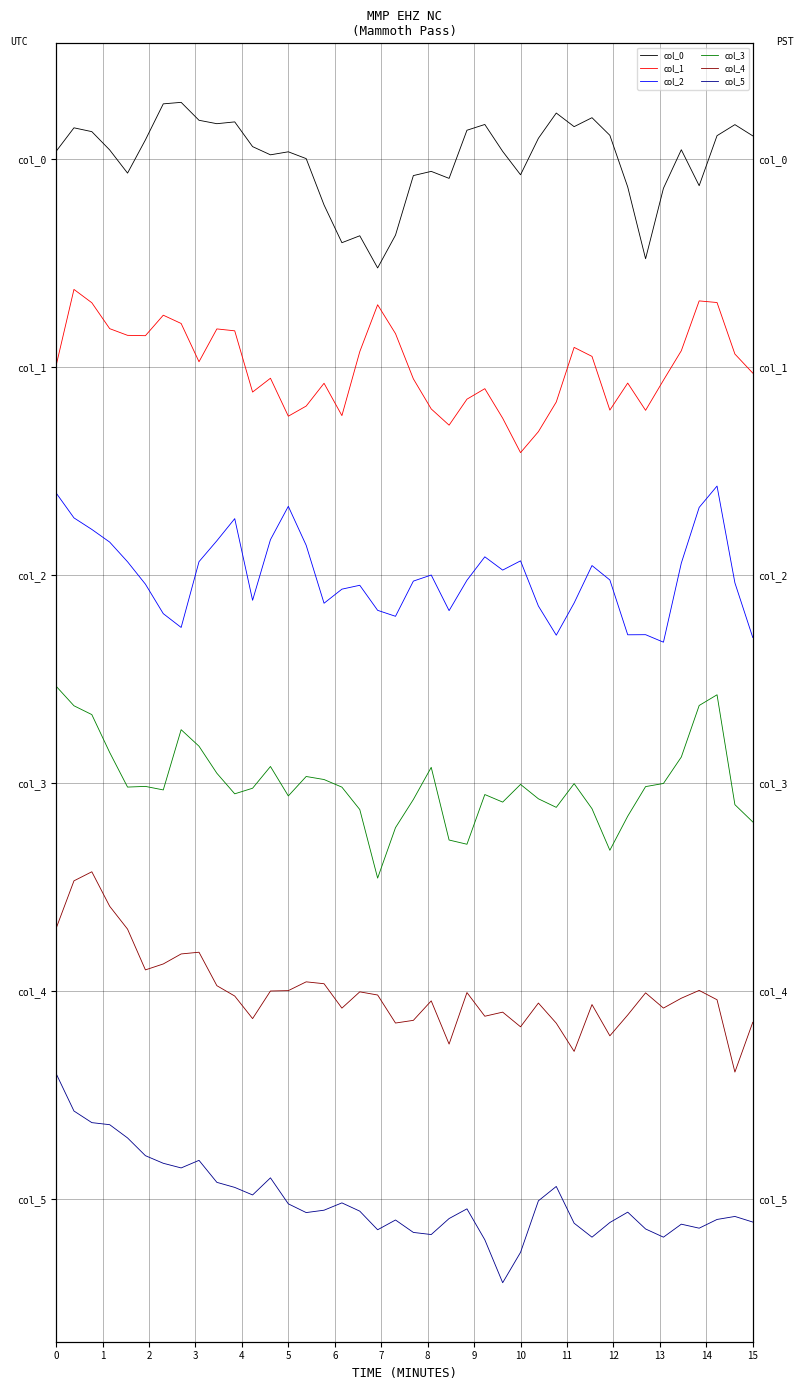

Reading left to right, transcribe all the data shown in this chart.

col_0: 75.5	77.2	76.9	75.6	74.0	76.4	79.0	79.1	77.8	77.5	77.7	75.9	75.3	75.5	75.0	71.7	68.9	69.4	67.1	69.5	73.8	74.1	73.6	77.0	77.5	75.5	73.8	76.5	78.3	77.3	78.0	76.7	73.0	67.8	72.9	75.6	73.1	76.7	77.5	76.6
col_1: 60.1	65.6	64.6	62.8	62.3	62.2	63.7	63.1	60.4	62.7	62.6	58.2	59.2	56.4	57.2	58.8	56.5	61.1	64.5	62.4	59.1	57.0	55.8	57.7	58.4	56.3	53.8	55.3	57.5	61.4	60.8	56.9	58.8	56.9	59.0	61.2	64.8	64.6	60.9	59.5
col_2: 50.9	49.1	48.3	47.4	46.0	44.3	42.2	41.2	46.0	47.5	49.1	43.2	47.5	49.9	47.1	43.0	44.0	44.3	42.5	42.0	44.6	45.0	42.4	44.6	46.3	45.4	46.0	42.8	40.7	43.0	45.7	44.6	40.7	40.7	40.2	45.9	49.9	51.4	44.4	40.5
col_3: 37.0	35.6	34.9	32.2	29.7	29.8	29.5	33.9	32.7	30.7	29.2	29.6	31.2	29.1	30.5	30.3	29.7	28.1	23.2	26.8	28.8	31.1	25.9	25.6	29.2	28.6	29.9	28.9	28.3	30.0	28.2	25.2	27.6	29.7	30.0	31.9	35.6	36.4	28.4	27.2
col_4: 19.5	23.0	23.6	21.1	19.5	16.5	17.0	17.7	17.8	15.4	14.7	13.0	15.0	15.0	15.7	15.5	13.8	15.0	14.7	12.7	12.9	14.3	11.2	14.9	13.2	13.5	12.4	14.2	12.7	10.7	14.0	11.8	13.3	14.9	13.8	14.5	15.1	14.4	9.2	12.8
col_5: 9.1	6.4	5.5	5.4	4.4	3.2	2.6	2.3	2.8	1.2	0.9	0.3	1.6	-0.3	-0.9	-0.8	-0.2	-0.8	-2.2	-1.5	-2.4	-2.5	-1.4	-0.7	-2.9	-6.0	-3.8	-0.1	0.9	-1.7	-2.7	-1.7	-0.9	-2.1	-2.7	-1.8	-2.1	-1.4	-1.2	-1.6